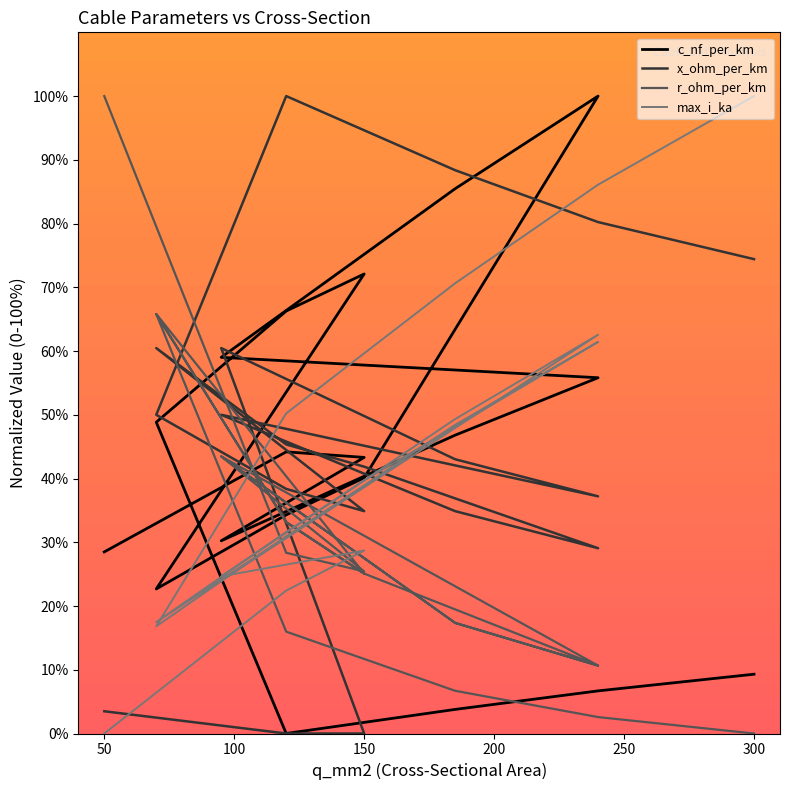

Does the chart display data point markers on the line(s)?

No